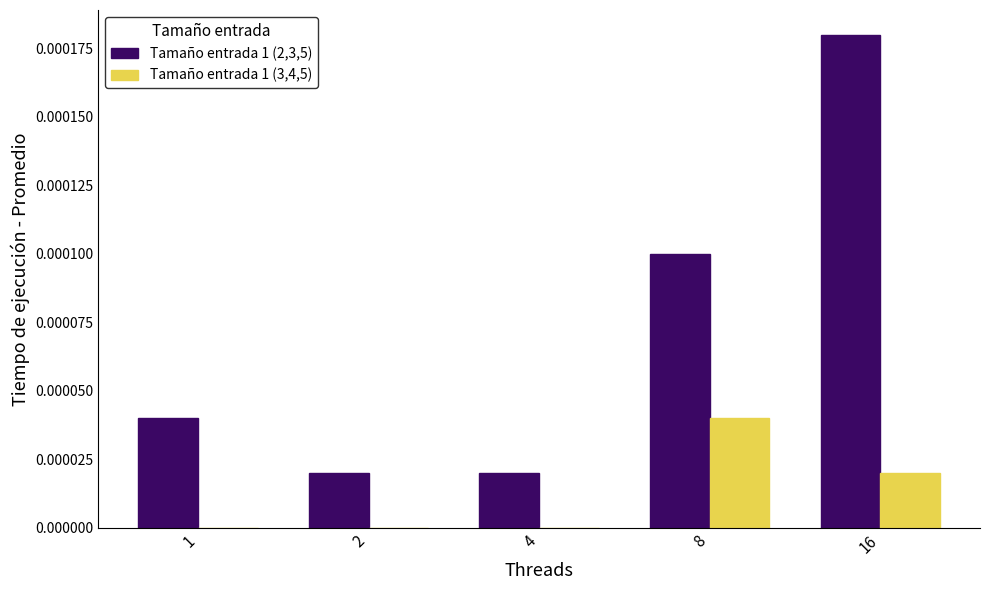

At which label does Tamaño entrada 1 (2,3,5) reach its peak?

16